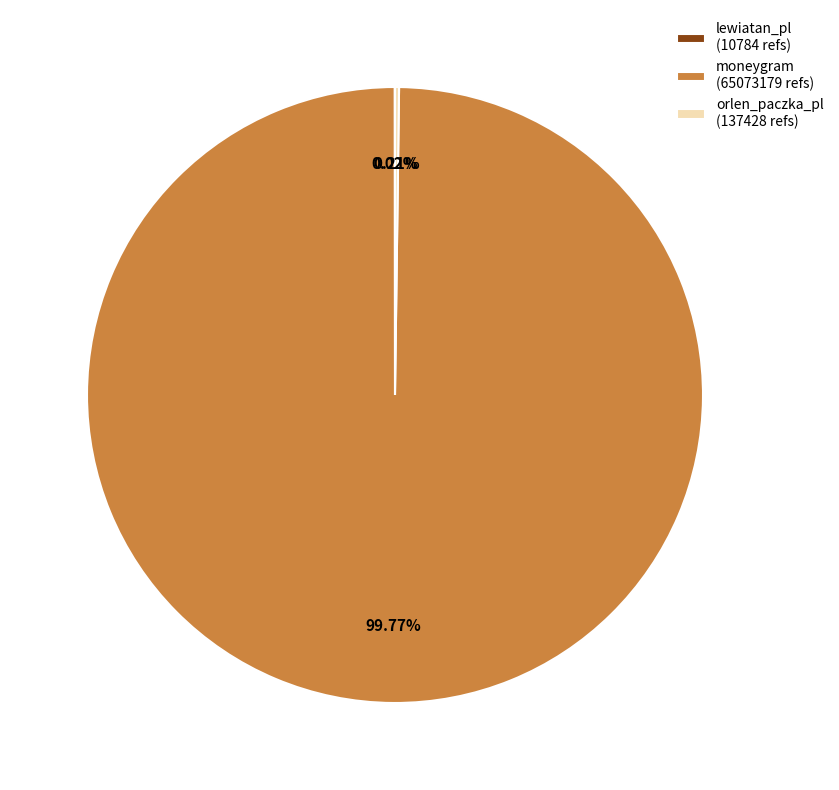

Which category has the biggest portion of the pie?

moneygram